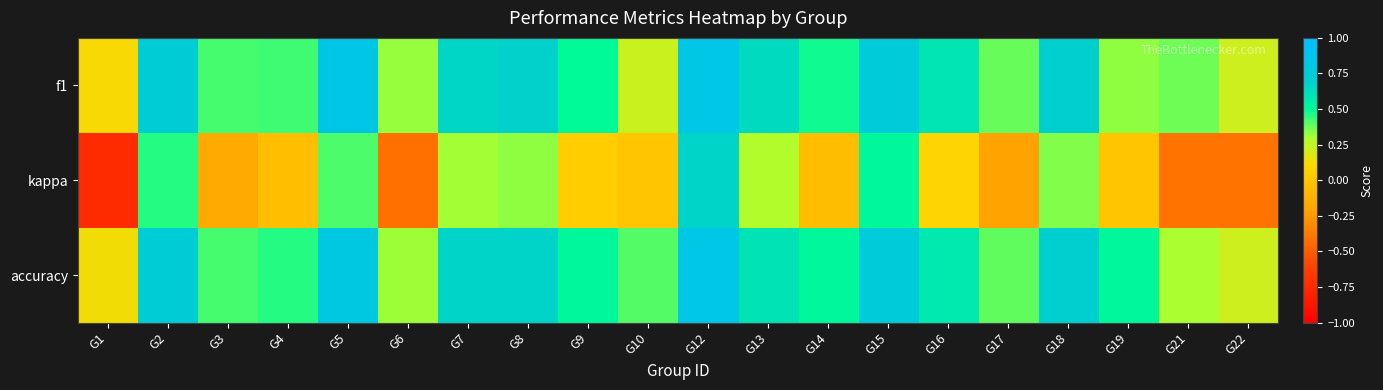

Which category has the lowest value across all series?

G1